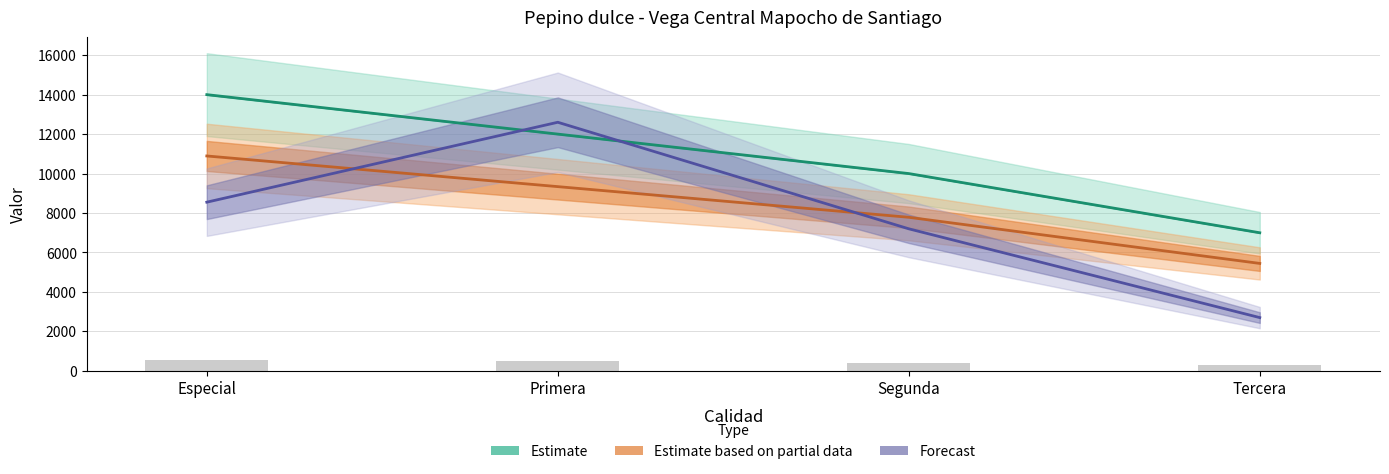

Read the Volumen (scaled) value at Primera, to the nearest 50.

12600